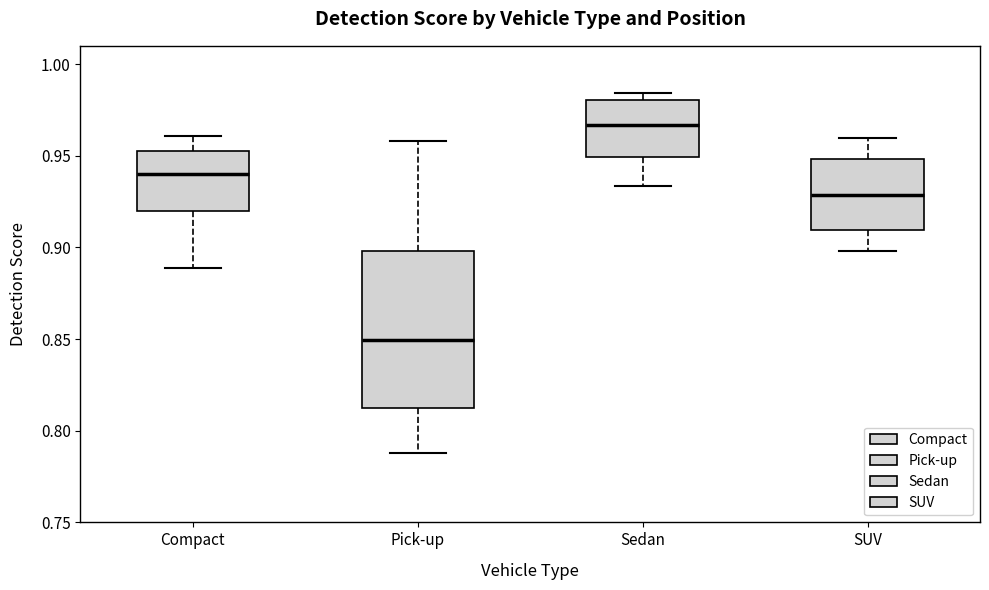

Where is the lower edge of the box for Sedan on the y-axis? The values are not printed on the chart, so give them approximately, as read against the axis.

0.950